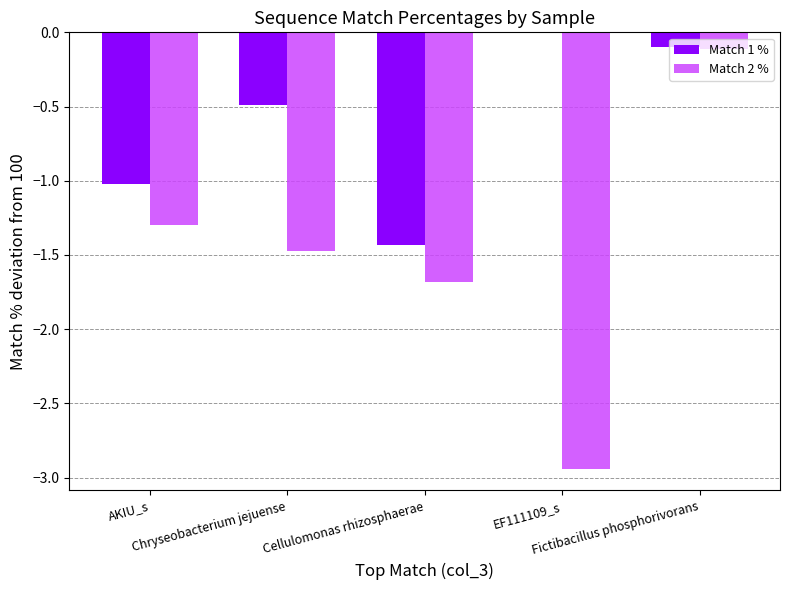

What is the sum of all Match 1 % values?

-3.0